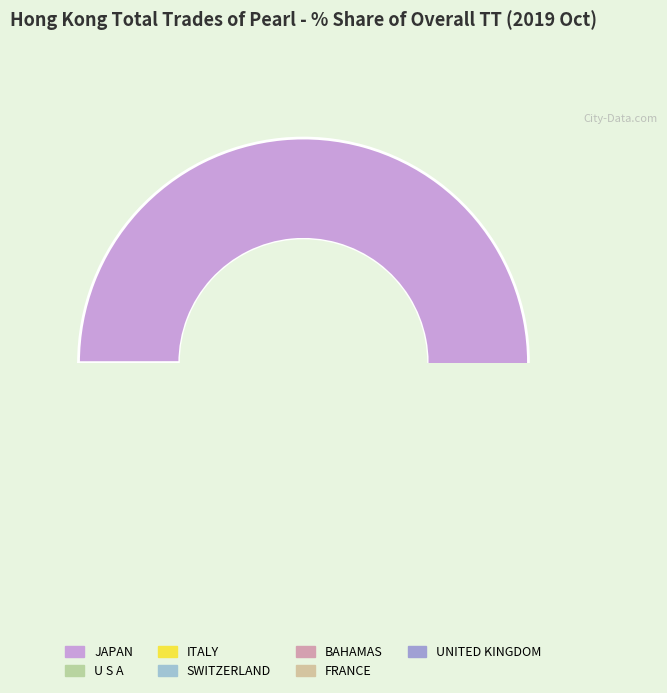

What is the largest slice in the pie chart?

JAPAN